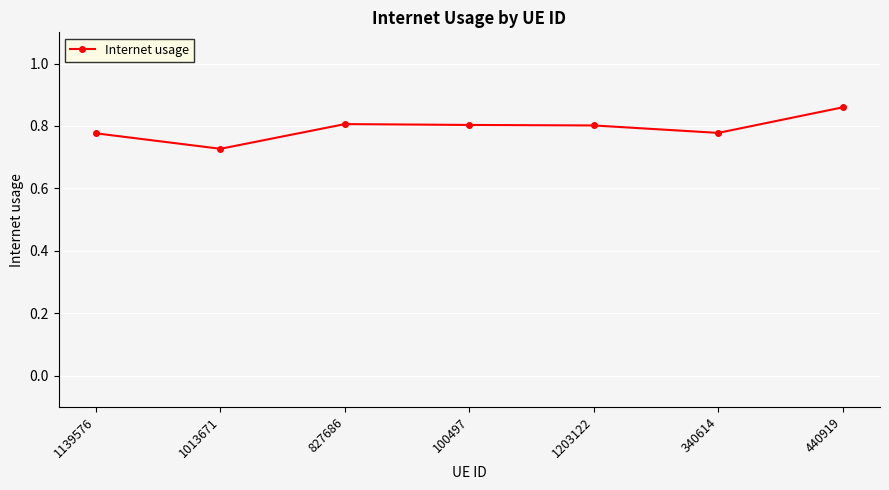

True or false: there are more than 0 points higher than both neighbors.

True